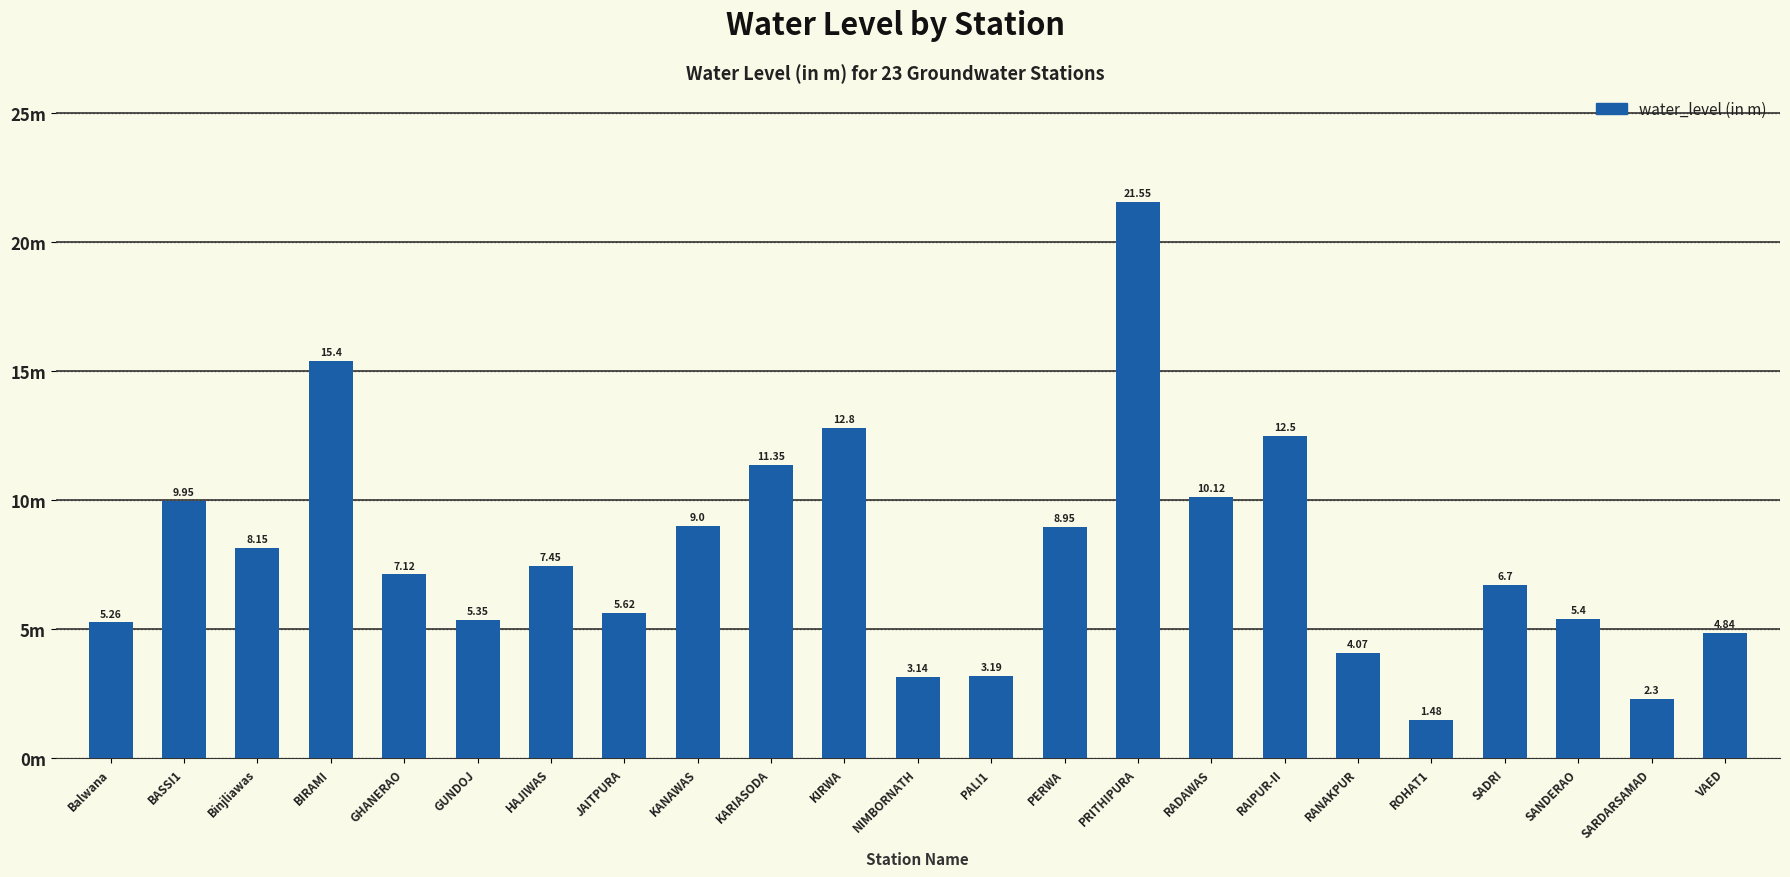

Does the chart contain any negative values?

No